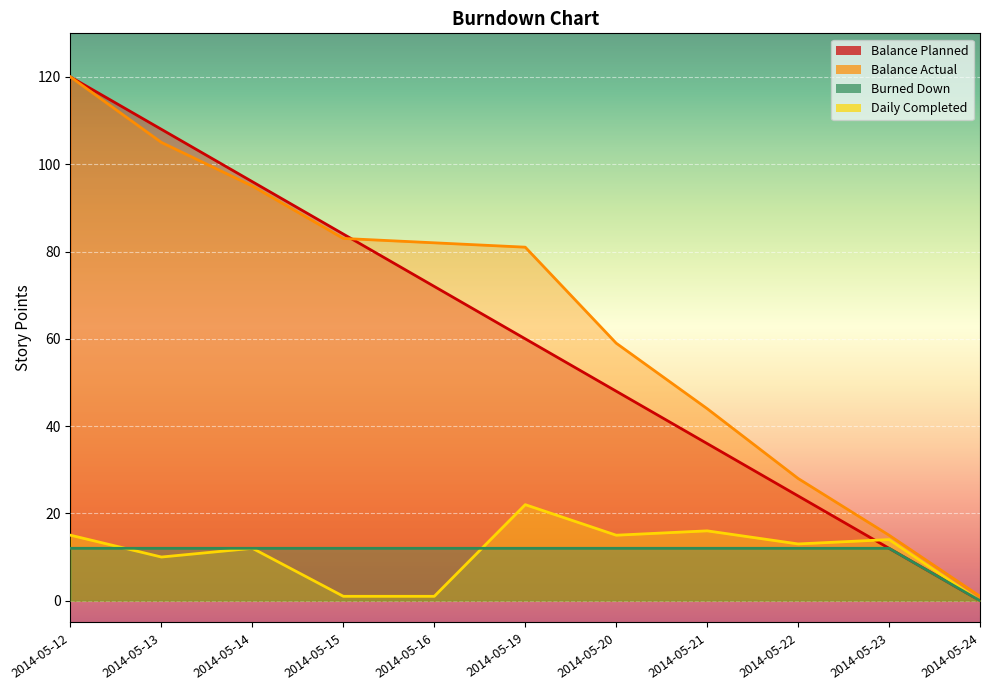

True or false: Balance Planned has more than 0 interior local peaks.

False